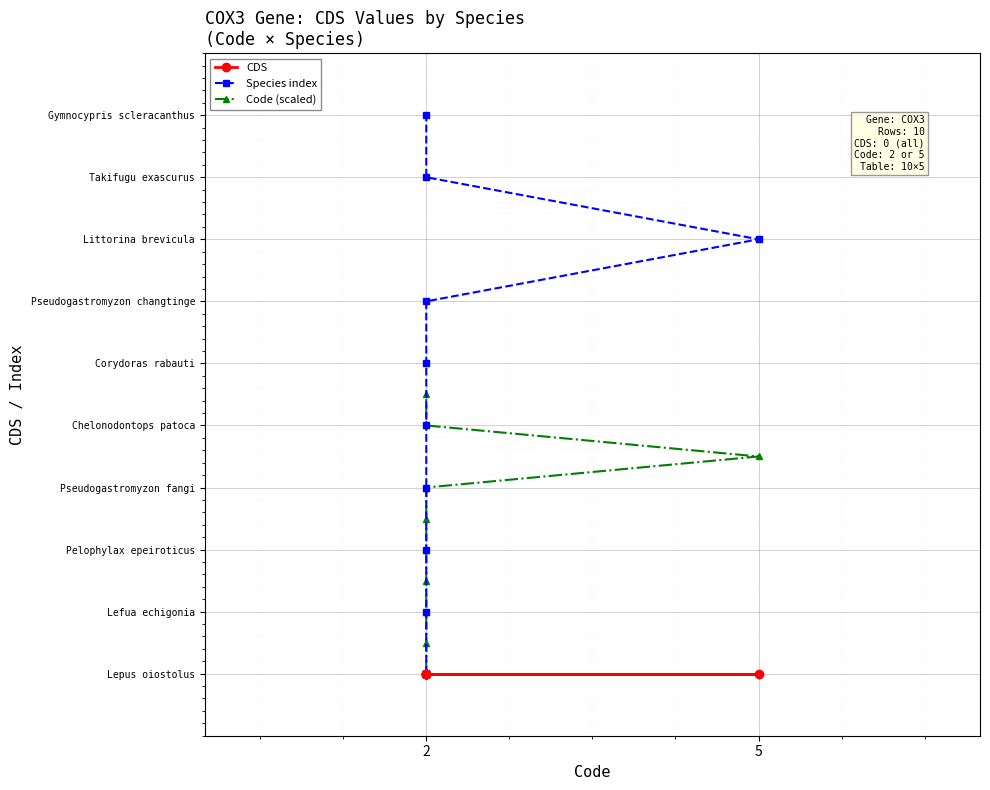

Which series has the largest total across all categories?

Species index